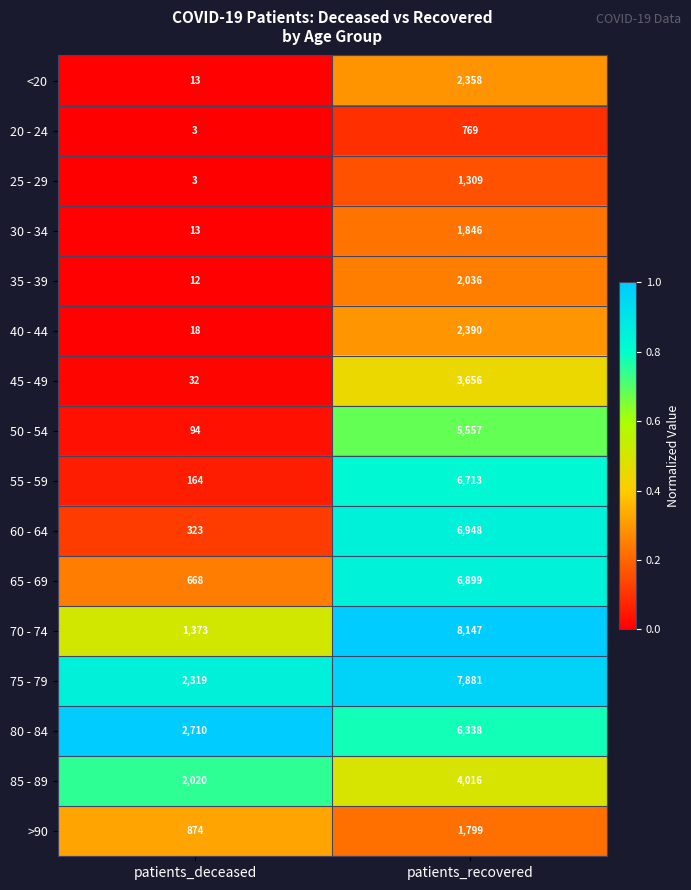

List the series in order of their peak value, highest first.

70 - 74, 75 - 79, 60 - 64, 65 - 69, 55 - 59, 80 - 84, 50 - 54, 85 - 89, 45 - 49, 40 - 44, <20, 35 - 39, 30 - 34, >90, 25 - 29, 20 - 24